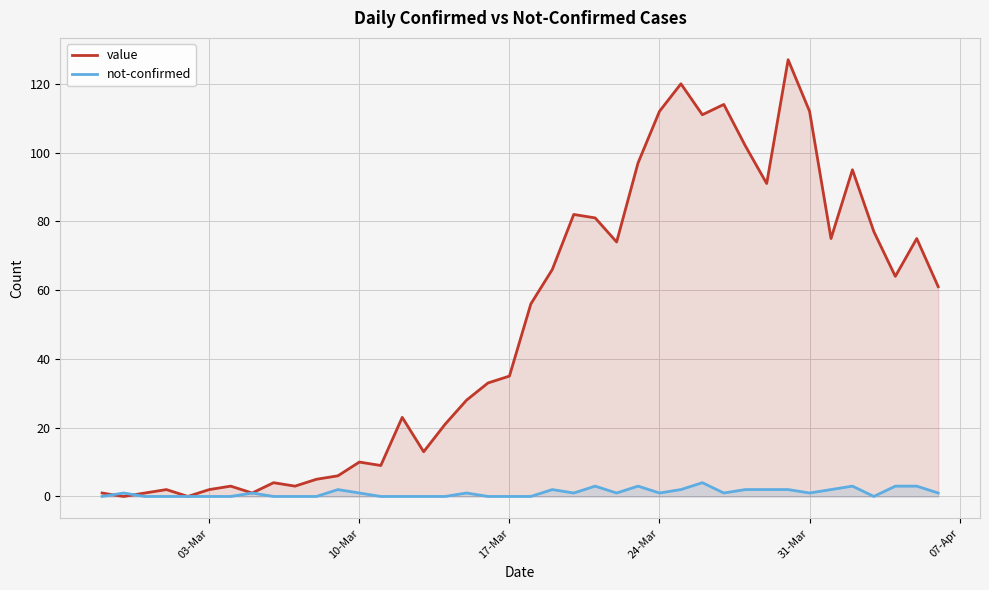

What is the maximum value shown in the chart?

127